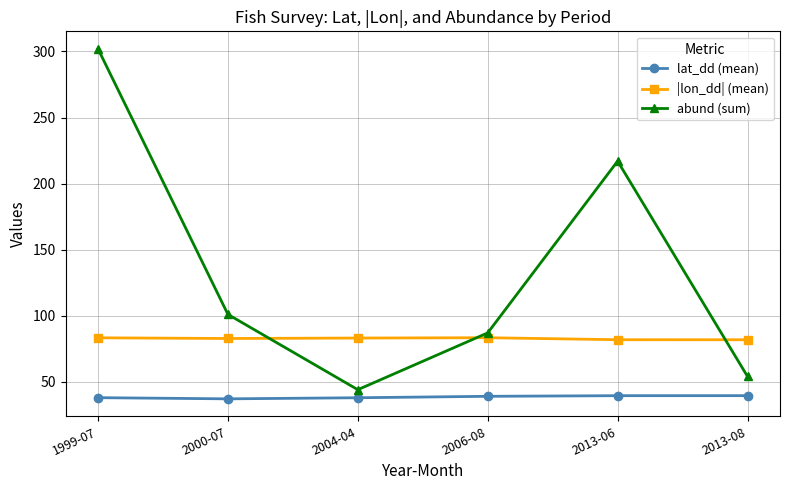

What is the sum of the abund (sum) values at 1999-07 and 2000-07?

403.0